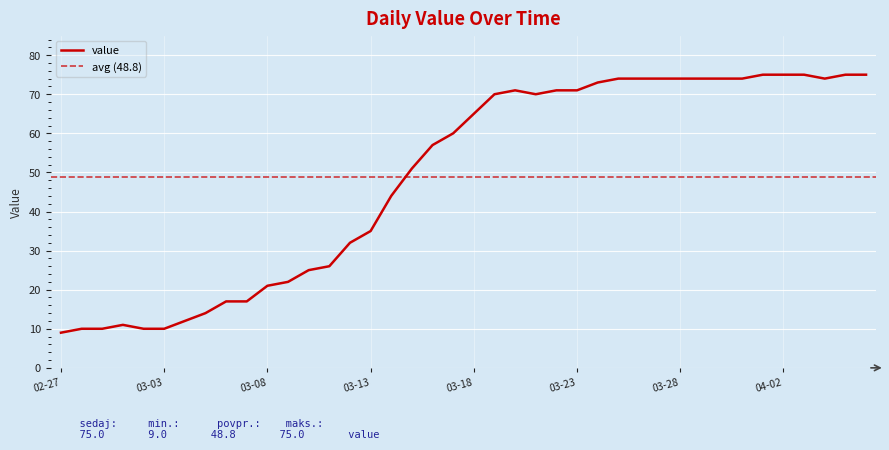

What is the ratio of the value at 2020-03-26 to the value at 2020-03-01?

6.7